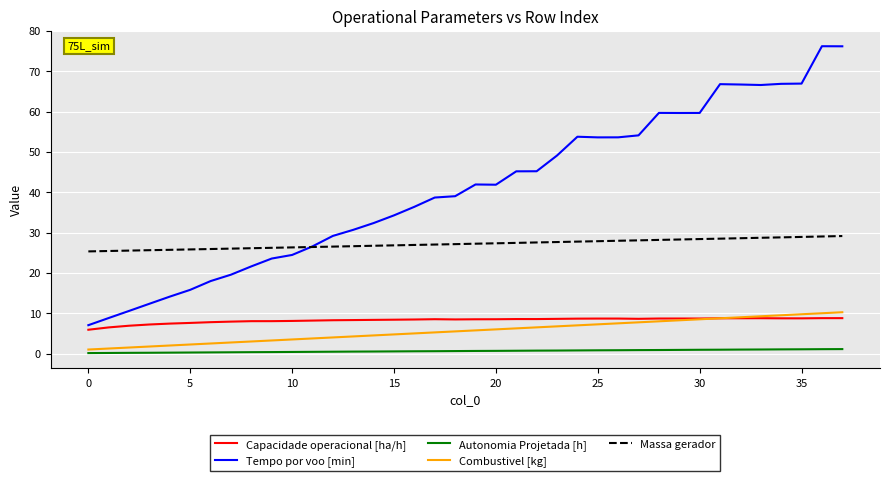

Which series has the largest range (max minus min)?

Tempo por voo [min]